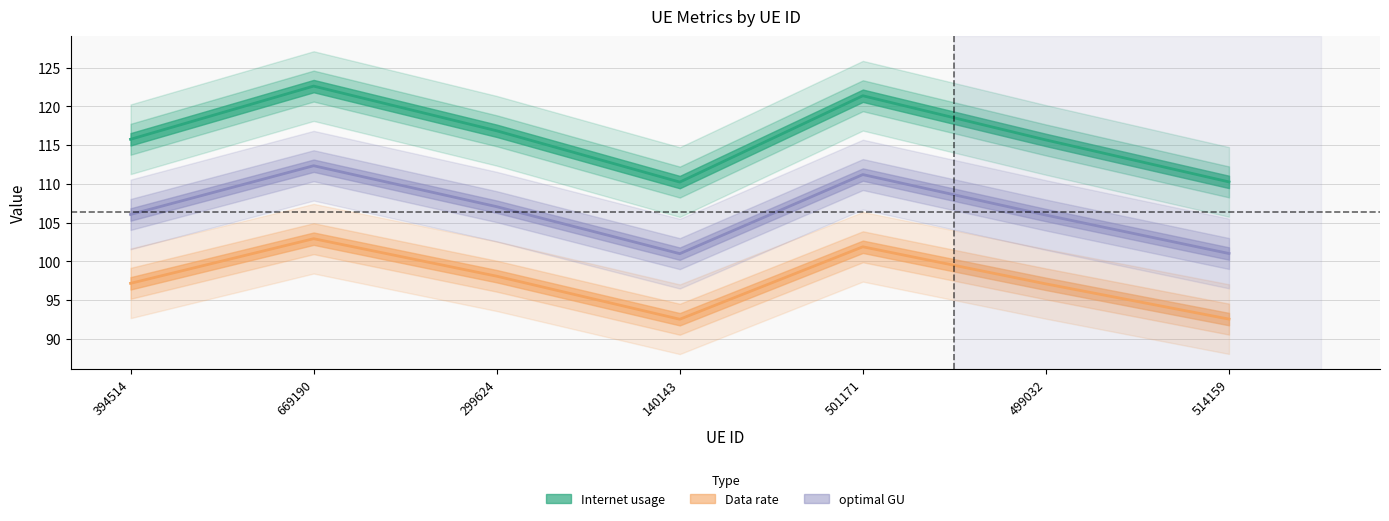

The Data rate series shows 65.3 at 299624. True or false?

False